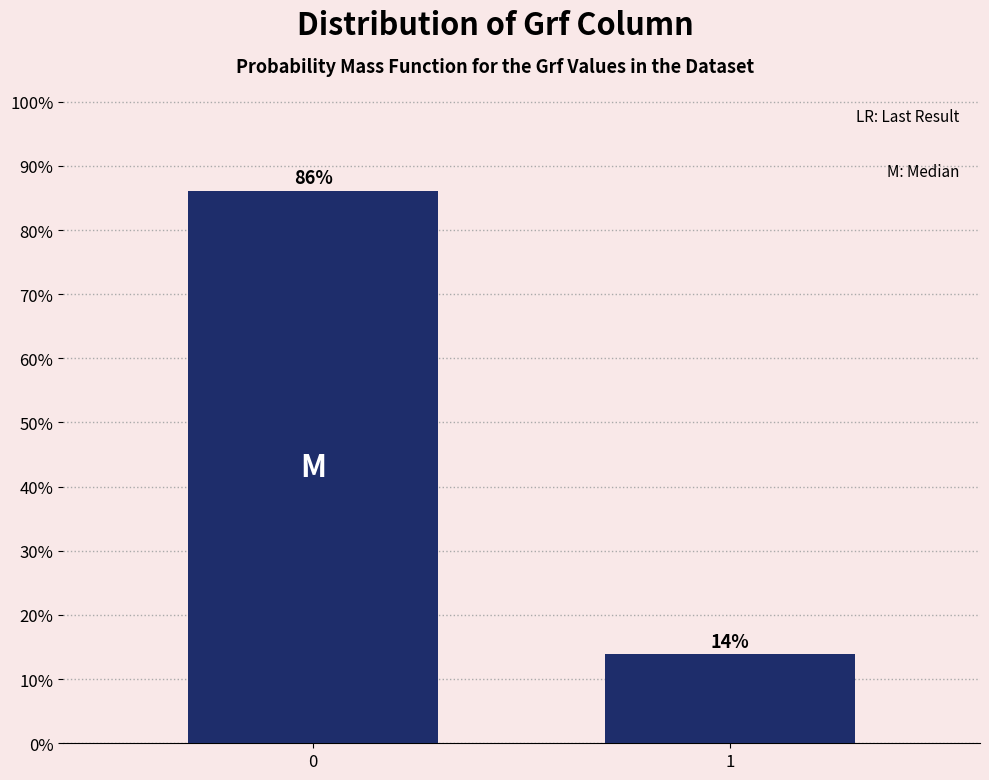

True or false: the data shows 42.4 at 0.

False